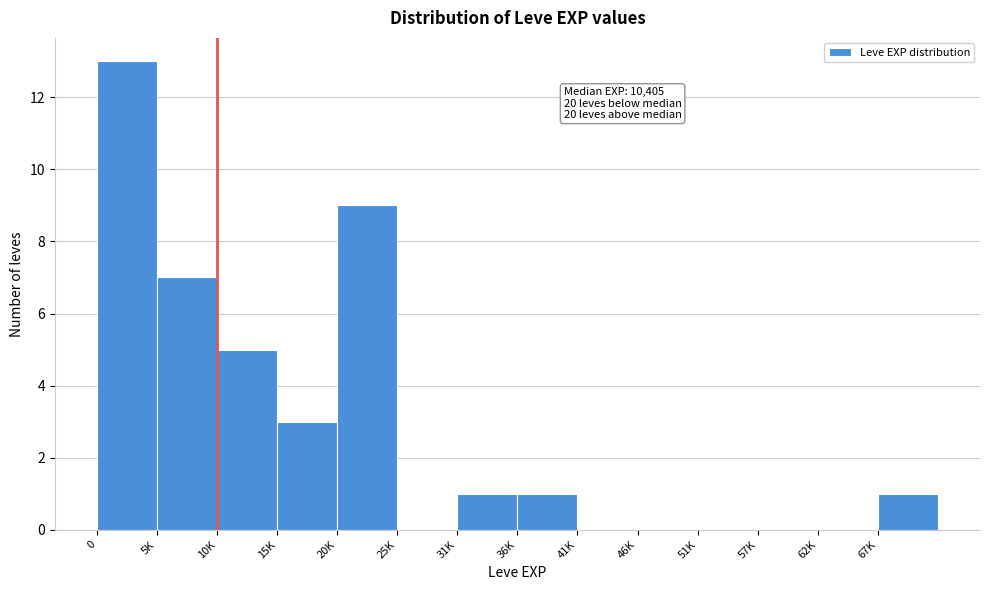

Reading right to left, what are all the values shown in this chart?

67K=1	62K=0	57K=0	51K=0	46K=0	41K=0	36K=1	31K=1	25K=0	20K=9	15K=3	10K=5	5K=7	0=13